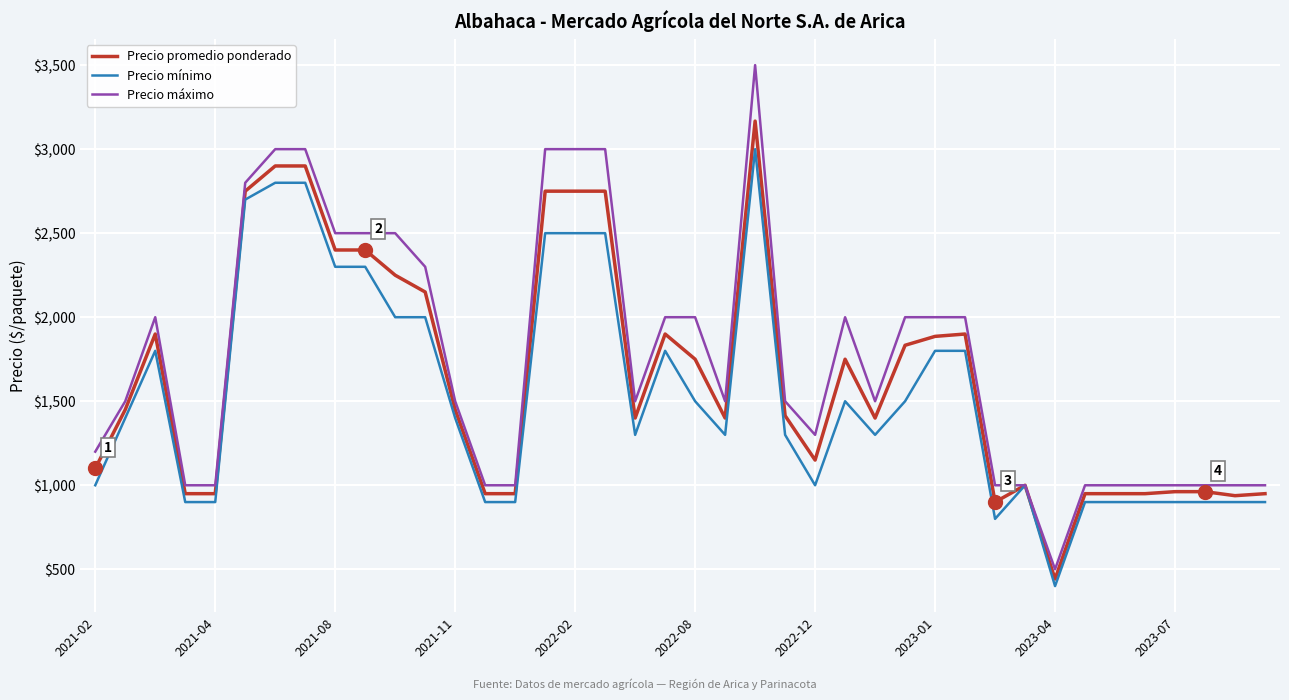

What is the difference between the maximum and minimum values in the Precio mínimo series?

2600